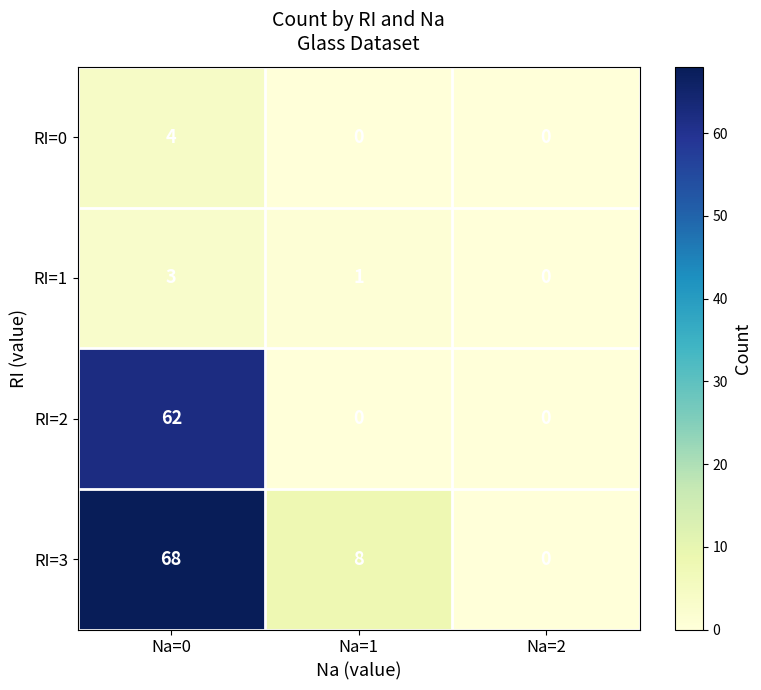

Is it true that RI=3 equals 24 at Na=2?

False